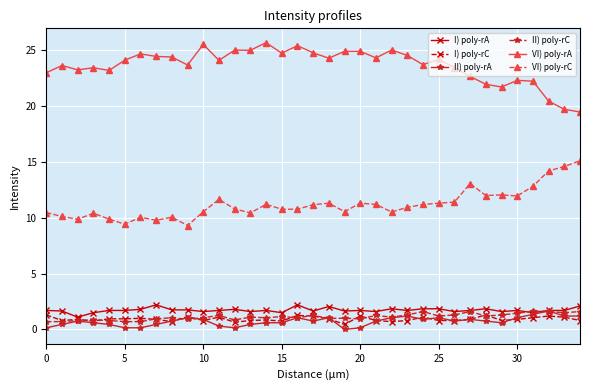

What is the maximum value for II) poly-rA?

1.7